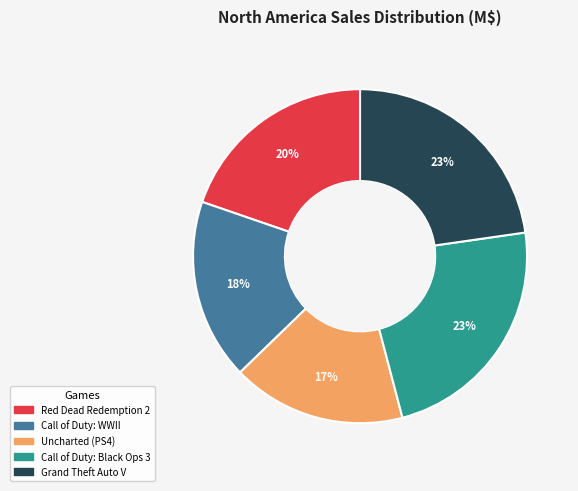

Does Call of Duty: WWII account for over 50% of the chart?

No